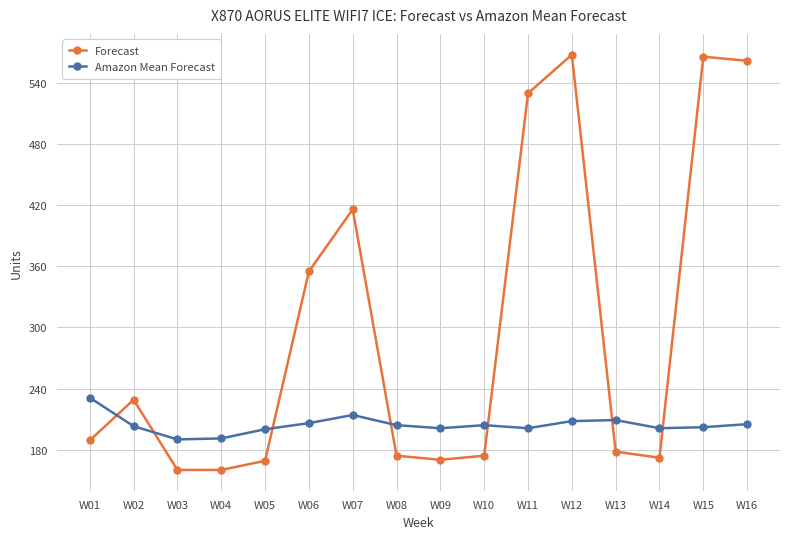

Where is the first local maximum for Forecast?

W02